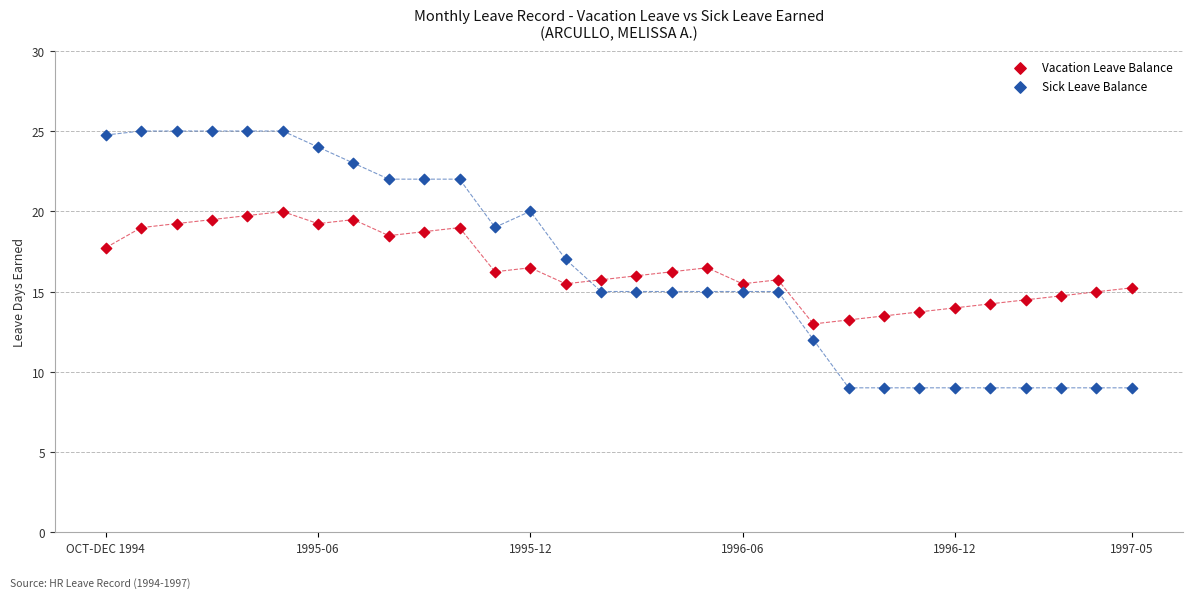

What are all the series names shown in the legend?

Vacation Leave Balance, Sick Leave Balance